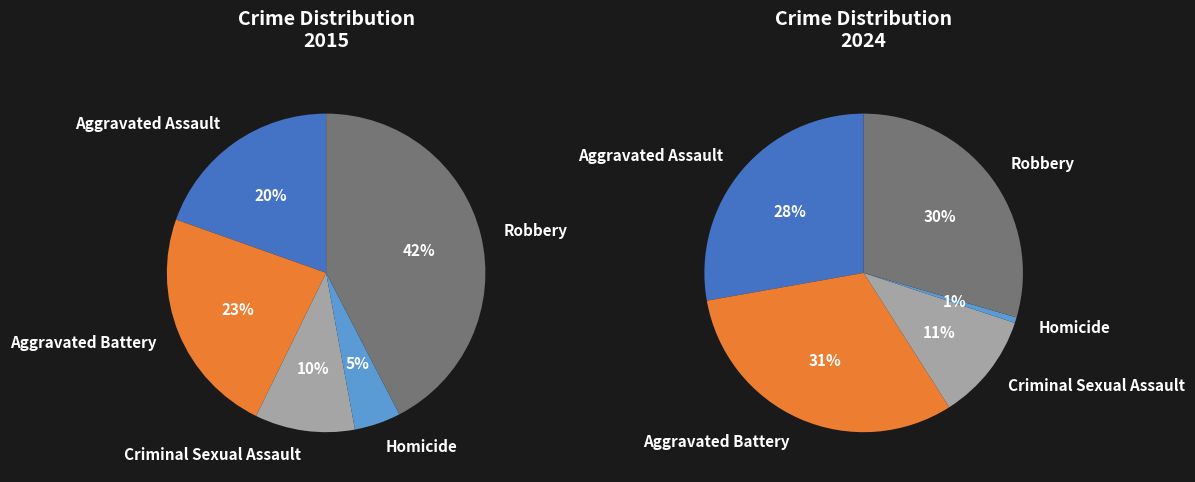

What is the largest slice in the pie chart?

Robbery